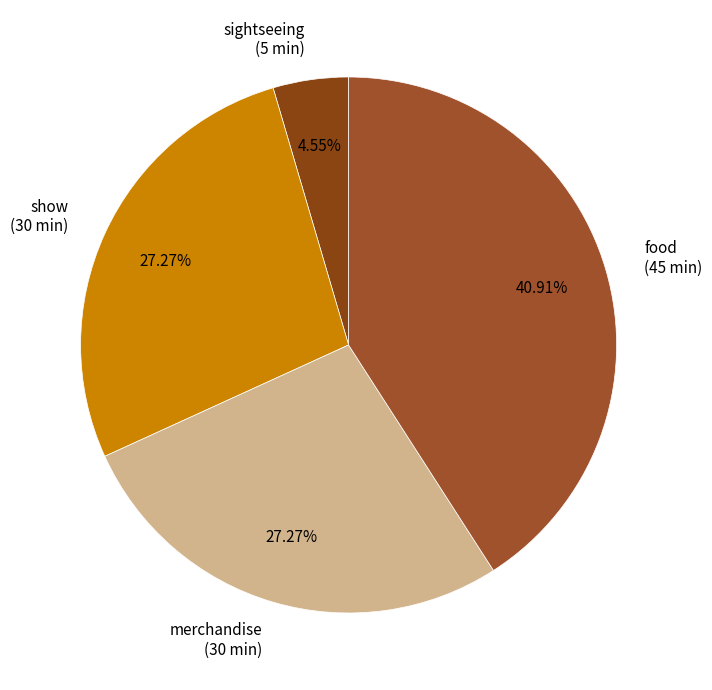

Approximately how many times larger is the value at merchandise compared to show?

1.0